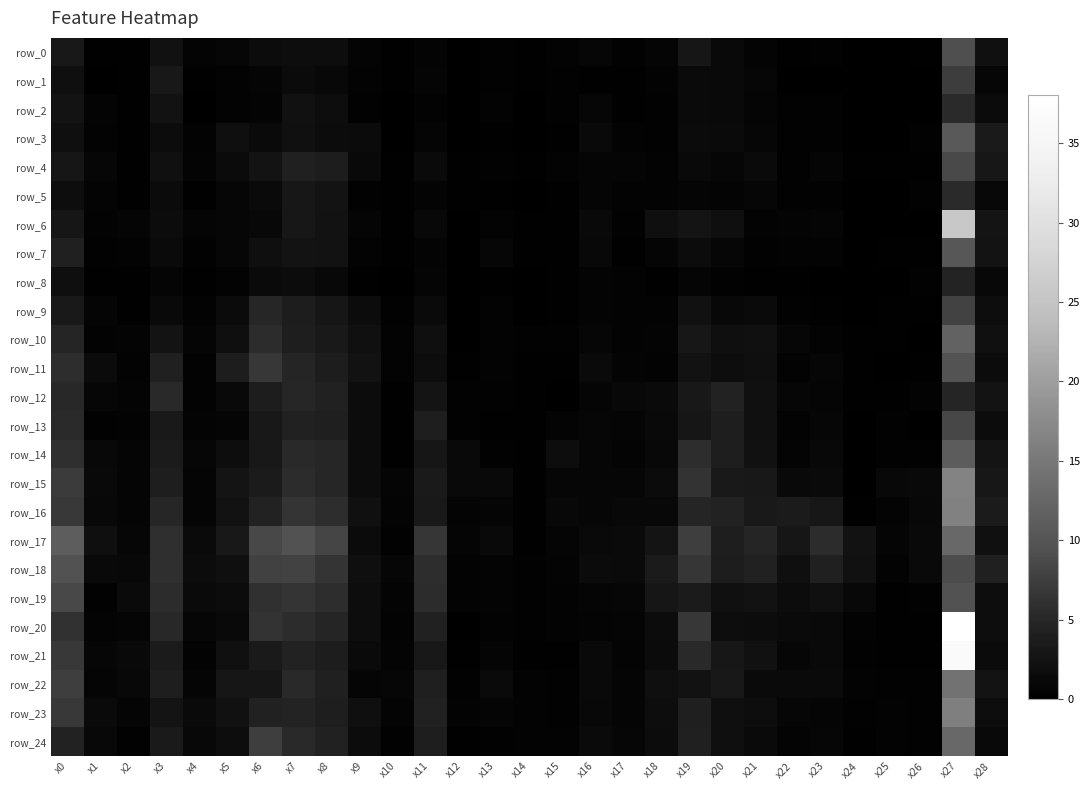

Reading left to right, list all the values displayed in this chart.

row_0: x0=3.1	x1=0.3	x2=0.2	x3=2.4	x4=0.6	x5=0.9	x6=1.7	x7=1.9	x8=1.8	x9=0.6	x10=0.3	x11=0.7	x12=0.0	x13=0.4	x14=0.2	x15=0.5	x16=0.9	x17=0.4	x18=0.8	x19=2.9	x20=1.3	x21=0.7	x22=0.3	x23=0.3	x24=0.1	x25=0.1	x26=0.2	x27=9.2	x28=2.2
row_1: x0=2.0	x1=0.1	x2=0.3	x3=3.2	x4=0.2	x5=0.6	x6=0.8	x7=1.6	x8=1.1	x9=0.5	x10=0.2	x11=0.8	x12=0.1	x13=0.4	x14=0.3	x15=0.4	x16=0.2	x17=0.3	x18=0.5	x19=1.4	x20=1.2	x21=1.0	x22=0.1	x23=0.1	x24=0.1	x25=0.0	x26=0.0	x27=7.3	x28=1.0
row_2: x0=2.6	x1=0.6	x2=0.2	x3=2.4	x4=0.1	x5=0.6	x6=0.7	x7=2.2	x8=1.9	x9=0.4	x10=0.1	x11=0.5	x12=0.1	x13=0.5	x14=0.1	x15=0.3	x16=0.9	x17=0.3	x18=0.4	x19=1.3	x20=1.2	x21=0.9	x22=0.4	x23=0.3	x24=0.0	x25=0.1	x26=0.1	x27=5.4	x28=1.6
row_3: x0=2.0	x1=0.5	x2=0.2	x3=1.7	x4=0.6	x5=2.0	x6=1.4	x7=2.1	x8=1.7	x9=1.6	x10=0.1	x11=0.8	x12=0.1	x13=0.2	x14=0.1	x15=0.3	x16=1.2	x17=0.6	x18=0.4	x19=1.6	x20=1.4	x21=1.0	x22=0.4	x23=0.3	x24=0.1	x25=0.1	x26=0.4	x27=10.6	x28=3.6
row_4: x0=3.0	x1=0.9	x2=0.3	x3=2.1	x4=0.6	x5=1.5	x6=2.6	x7=4.2	x8=3.7	x9=1.2	x10=0.3	x11=1.4	x12=0.2	x13=0.3	x14=0.2	x15=0.5	x16=0.8	x17=0.8	x18=0.5	x19=1.3	x20=0.9	x21=1.5	x22=0.4	x23=0.8	x24=0.3	x25=0.2	x26=0.3	x27=8.7	x28=3.0
row_5: x0=1.8	x1=0.7	x2=0.2	x3=1.5	x4=0.2	x5=1.0	x6=1.4	x7=3.1	x8=2.7	x9=0.4	x10=0.2	x11=0.6	x12=0.2	x13=0.3	x14=0.1	x15=0.2	x16=0.8	x17=0.5	x18=0.5	x19=0.8	x20=0.7	x21=0.9	x22=0.3	x23=0.3	x24=0.1	x25=0.0	x26=0.4	x27=5.4	x28=1.1
row_6: x0=3.0	x1=0.6	x2=0.8	x3=1.7	x4=0.8	x5=1.0	x6=1.1	x7=3.0	x8=2.5	x9=0.7	x10=0.2	x11=1.1	x12=0.1	x13=0.6	x14=0.2	x15=0.2	x16=1.3	x17=0.4	x18=2.0	x19=2.7	x20=2.0	x21=0.5	x22=0.6	x23=0.8	x24=0.1	x25=0.1	x26=0.1	x27=25.8	x28=2.7
row_7: x0=4.2	x1=0.4	x2=0.6	x3=1.5	x4=0.4	x5=0.9	x6=2.1	x7=2.6	x8=2.4	x9=0.6	x10=0.2	x11=0.6	x12=0.1	x13=0.9	x14=0.2	x15=0.3	x16=1.1	x17=0.2	x18=0.8	x19=1.7	x20=1.0	x21=0.3	x22=0.5	x23=0.6	x24=0.0	x25=0.2	x26=0.2	x27=10.3	x28=2.6
row_8: x0=2.0	x1=0.2	x2=0.2	x3=0.9	x4=0.2	x5=0.5	x6=1.4	x7=1.7	x8=1.2	x9=0.3	x10=0.1	x11=0.8	x12=0.0	x13=0.3	x14=0.1	x15=0.2	x16=0.7	x17=0.5	x18=0.3	x19=0.9	x20=0.4	x21=0.2	x22=0.3	x23=0.0	x24=0.0	x25=0.0	x26=0.3	x27=4.6	x28=1.1
row_9: x0=3.3	x1=0.8	x2=0.3	x3=1.3	x4=0.6	x5=1.6	x6=5.0	x7=3.8	x8=2.9	x9=1.8	x10=0.3	x11=1.4	x12=0.1	x13=0.5	x14=0.1	x15=0.2	x16=0.7	x17=0.5	x18=0.5	x19=2.3	x20=1.1	x21=1.4	x22=0.4	x23=0.2	x24=0.1	x25=0.2	x26=0.2	x27=7.9	x28=1.9
row_10: x0=4.9	x1=0.6	x2=0.6	x3=2.6	x4=0.8	x5=2.0	x6=5.6	x7=3.9	x8=3.3	x9=2.2	x10=0.5	x11=2.0	x12=0.0	x13=0.6	x14=0.3	x15=0.3	x16=1.0	x17=0.6	x18=0.6	x19=3.1	x20=2.0	x21=2.2	x22=1.0	x23=0.5	x24=0.2	x25=0.2	x26=0.1	x27=12.0	x28=2.1
row_11: x0=5.7	x1=1.6	x2=0.5	x3=4.2	x4=0.5	x5=3.8	x6=6.7	x7=4.8	x8=3.8	x9=2.4	x10=0.4	x11=1.9	x12=0.3	x13=0.5	x14=0.2	x15=0.3	x16=1.5	x17=0.6	x18=0.5	x19=2.4	x20=1.8	x21=2.0	x22=0.5	x23=1.0	x24=0.3	x25=0.1	x26=0.2	x27=9.8	x28=1.7
row_12: x0=5.2	x1=1.0	x2=0.7	x3=5.2	x4=0.5	x5=1.3	x6=3.8	x7=5.1	x8=4.4	x9=1.7	x10=0.2	x11=2.8	x12=0.3	x13=0.3	x14=0.2	x15=0.1	x16=0.9	x17=1.1	x18=1.4	x19=3.2	x20=4.5	x21=2.2	x22=0.9	x23=0.8	x24=0.2	x25=0.2	x26=0.5	x27=4.9	x28=2.5
row_13: x0=5.4	x1=0.3	x2=0.6	x3=3.4	x4=0.6	x5=0.8	x6=3.1	x7=4.4	x8=4.1	x9=1.7	x10=0.2	x11=3.9	x12=0.4	x13=0.3	x14=0.3	x15=0.6	x16=0.9	x17=0.8	x18=1.2	x19=2.8	x20=3.9	x21=2.2	x22=0.6	x23=1.0	x24=0.1	x25=0.3	x26=0.1	x27=8.4	x28=1.7
row_14: x0=5.9	x1=1.2	x2=0.8	x3=3.7	x4=0.9	x5=1.8	x6=3.2	x7=5.2	x8=4.9	x9=1.7	x10=0.3	x11=2.9	x12=1.2	x13=0.4	x14=0.2	x15=1.8	x16=0.9	x17=0.7	x18=1.2	x19=5.7	x20=4.0	x21=2.3	x22=0.7	x23=1.1	x24=0.1	x25=0.4	x26=0.4	x27=11.1	x28=2.7
row_15: x0=7.2	x1=1.3	x2=0.9	x3=4.0	x4=0.8	x5=2.7	x6=3.6	x7=5.5	x8=4.9	x9=1.7	x10=0.9	x11=3.5	x12=1.3	x13=1.3	x14=0.3	x15=0.9	x16=0.9	x17=1.0	x18=1.6	x19=6.3	x20=3.4	x21=3.2	x22=1.3	x23=1.4	x24=0.1	x25=1.2	x26=1.2	x27=16.6	x28=3.0
row_16: x0=6.9	x1=1.1	x2=0.8	x3=4.9	x4=0.8	x5=2.5	x6=4.6	x7=6.4	x8=5.7	x9=2.1	x10=0.7	x11=3.4	x12=0.7	x13=0.9	x14=0.3	x15=1.1	x16=1.0	x17=1.1	x18=1.1	x19=4.8	x20=4.5	x21=3.4	x22=3.6	x23=3.0	x24=0.3	x25=0.7	x26=1.2	x27=16.3	x28=3.7
row_17: x0=11.2	x1=2.0	x2=0.9	x3=5.8	x4=1.4	x5=3.3	x6=8.6	x7=9.6	x8=8.2	x9=1.6	x10=0.4	x11=6.6	x12=0.9	x13=1.3	x14=0.2	x15=0.9	x16=1.2	x17=1.4	x18=2.8	x19=7.6	x20=3.9	x21=4.8	x22=2.9	x23=5.6	x24=2.4	x25=0.8	x26=1.3	x27=12.8	x28=2.2
row_18: x0=9.6	x1=1.2	x2=1.1	x3=5.9	x4=1.7	x5=2.0	x6=7.9	x7=7.9	x8=6.5	x9=2.0	x10=0.9	x11=5.7	x12=0.6	x13=0.7	x14=0.3	x15=0.7	x16=1.6	x17=1.4	x18=3.7	x19=6.6	x20=3.8	x21=4.4	x22=2.0	x23=4.2	x24=2.3	x25=0.6	x26=1.3	x27=9.0	x28=4.2
row_19: x0=8.6	x1=0.4	x2=1.4	x3=5.6	x4=1.5	x5=1.7	x6=6.0	x7=6.4	x8=5.8	x9=1.9	x10=0.6	x11=5.6	x12=0.5	x13=0.7	x14=0.4	x15=0.5	x16=0.8	x17=0.9	x18=2.9	x19=3.7	x20=2.2	x21=2.4	x22=1.7	x23=2.2	x24=1.1	x25=0.2	x26=0.4	x27=9.5	x28=1.8
row_20: x0=6.1	x1=0.6	x2=0.8	x3=5.1	x4=1.0	x5=1.3	x6=6.2	x7=5.6	x8=4.9	x9=1.9	x10=0.5	x11=4.4	x12=0.1	x13=0.6	x14=0.3	x15=0.6	x16=0.7	x17=0.8	x18=1.8	x19=6.7	x20=1.9	x21=1.7	x22=1.4	x23=1.3	x24=0.5	x25=0.3	x26=0.3	x27=38.0	x28=1.9
row_21: x0=6.9	x1=1.0	x2=1.2	x3=3.7	x4=0.5	x5=2.2	x6=3.5	x7=4.5	x8=3.8	x9=1.4	x10=0.7	x11=3.2	x12=0.3	x13=0.7	x14=0.2	x15=0.2	x16=1.2	x17=0.7	x18=1.5	x19=5.2	x20=3.1	x21=2.3	x22=1.0	x23=1.3	x24=0.4	x25=0.2	x26=0.2	x27=36.7	x28=1.5
row_22: x0=7.5	x1=0.8	x2=1.1	x3=4.0	x4=0.8	x5=2.9	x6=3.0	x7=5.3	x8=4.2	x9=0.9	x10=1.0	x11=4.0	x12=0.4	x13=1.5	x14=0.5	x15=0.3	x16=1.2	x17=0.8	x18=2.0	x19=2.4	x20=3.2	x21=1.4	x22=1.4	x23=1.4	x24=0.5	x25=0.4	x26=0.4	x27=14.1	x28=2.6
row_23: x0=6.9	x1=1.4	x2=0.9	x3=2.8	x4=1.5	x5=2.4	x6=4.4	x7=4.6	x8=4.0	x9=2.0	x10=0.7	x11=4.4	x12=0.5	x13=0.8	x14=0.5	x15=0.4	x16=1.2	x17=0.8	x18=1.9	x19=4.1	x20=2.0	x21=1.9	x22=0.9	x23=0.9	x24=0.3	x25=0.5	x26=0.3	x27=16.0	x28=1.9
row_24: x0=4.5	x1=1.1	x2=0.4	x3=3.6	x4=1.1	x5=1.8	x6=7.6	x7=5.2	x8=4.4	x9=1.7	x10=0.4	x11=4.0	x12=0.2	x13=0.4	x14=0.5	x15=0.5	x16=1.3	x17=1.0	x18=1.8	x19=4.3	x20=2.0	x21=1.3	x22=0.7	x23=0.9	x24=0.2	x25=0.5	x26=0.4	x27=12.8	x28=1.2